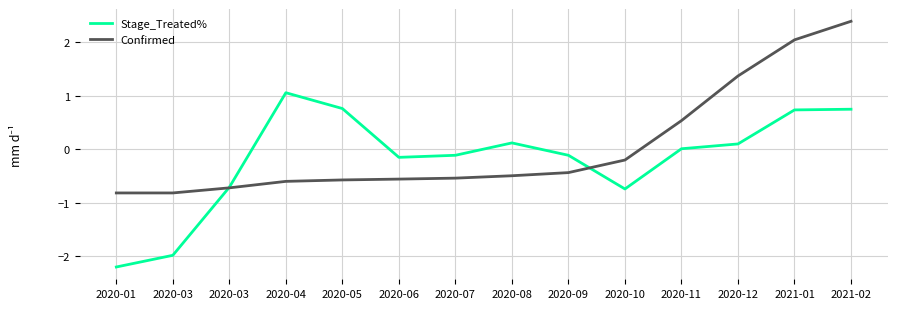

True or false: Confirmed has more than 1 points higher than both neighbors.

False